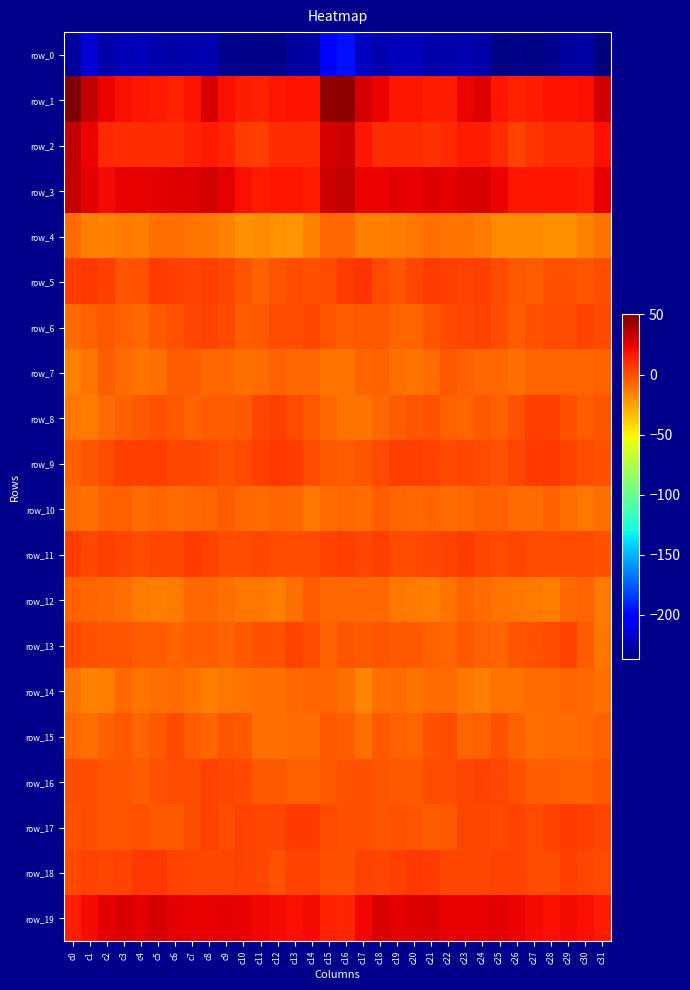

At which label does row_7 reach its minimum?

c0